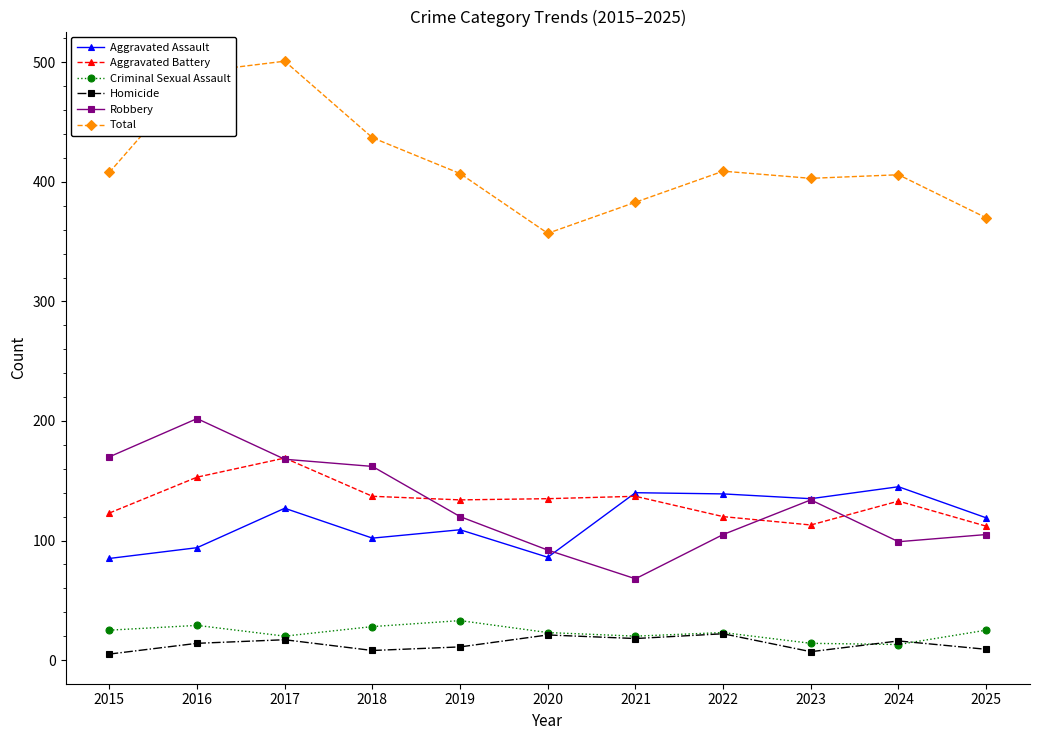

Count the number of categories in the chart.

11